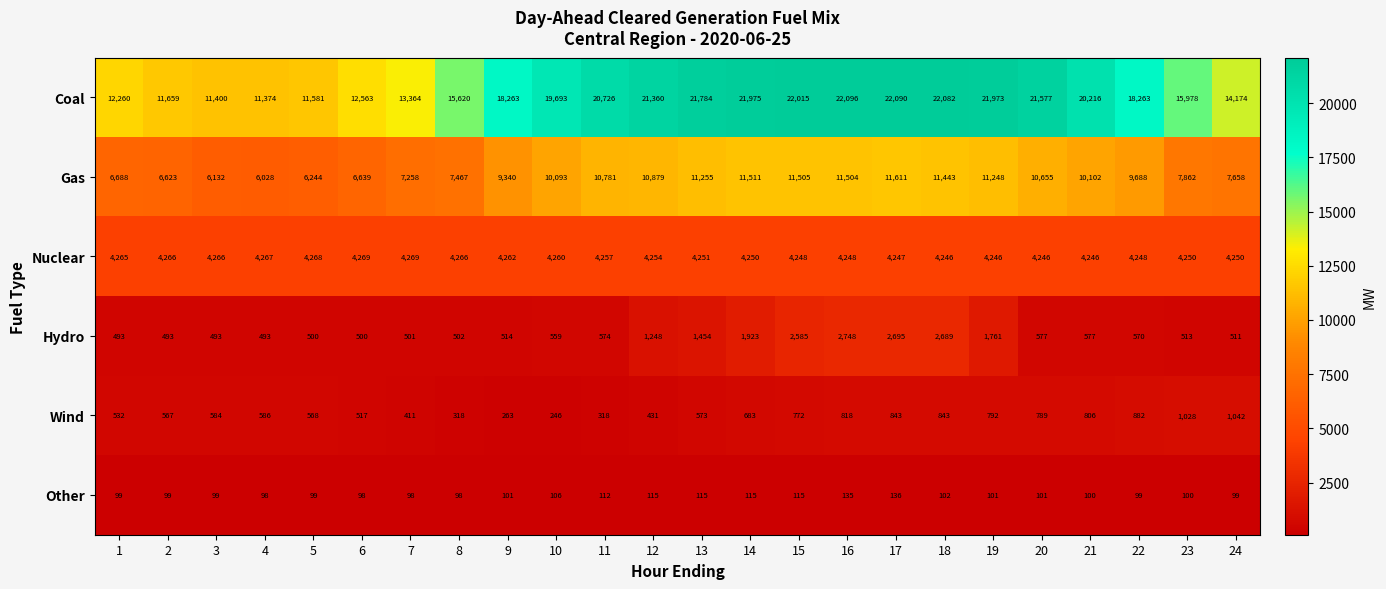

The value of Gas at 12 is 4557. True or false?

False